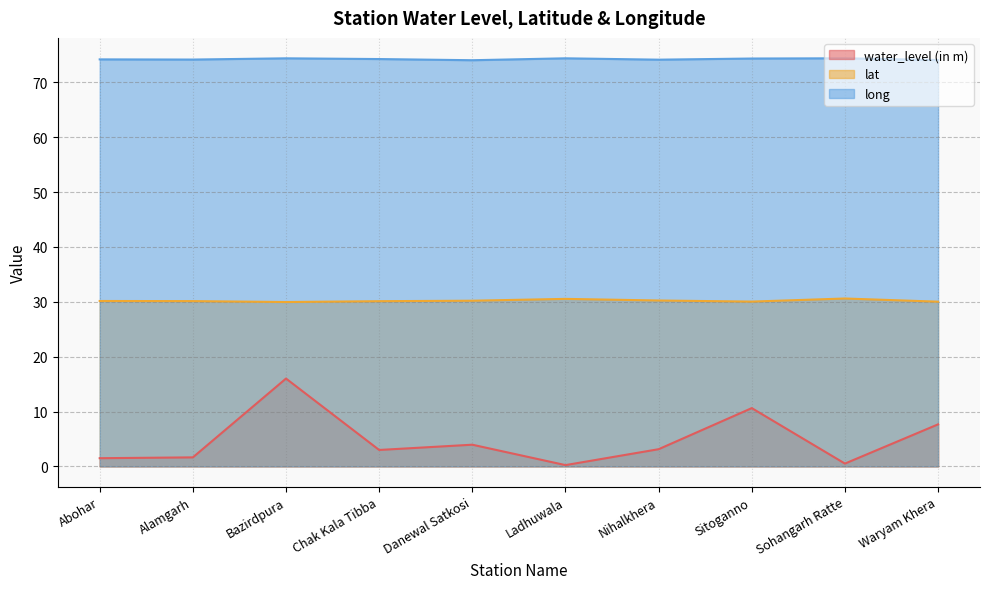

What is the approximate value of water_level (in m) at Sohangarh Ratte?

0.5